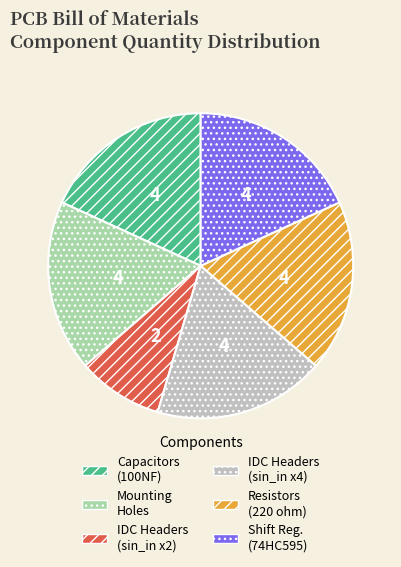

Is there any slice that represents more than half of the pie?

No